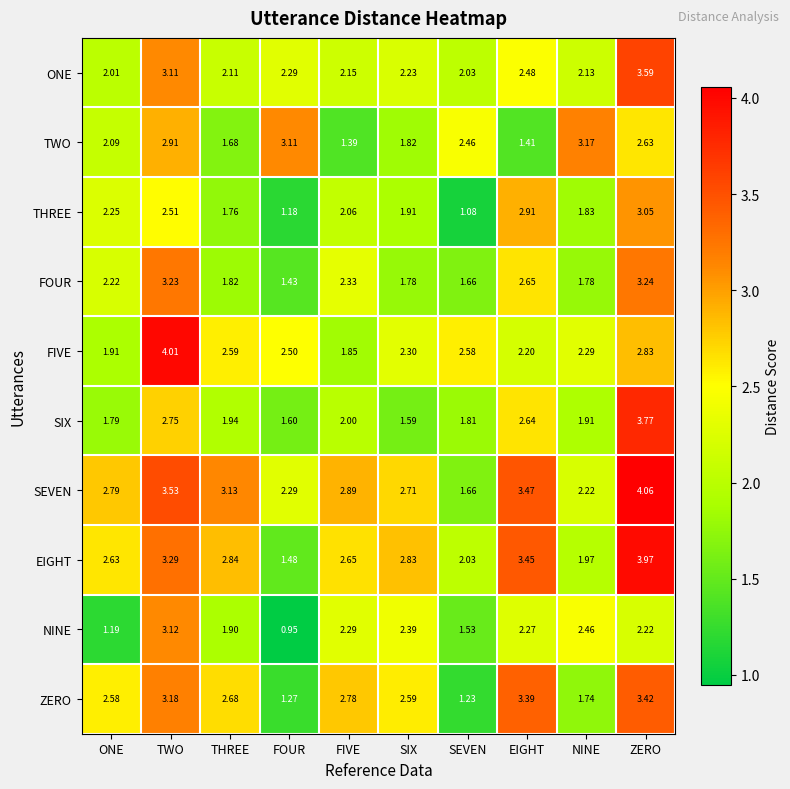

Rank the categories by TWO value from lowest to highest.

FIVE, EIGHT, THREE, SIX, ONE, SEVEN, ZERO, TWO, FOUR, NINE